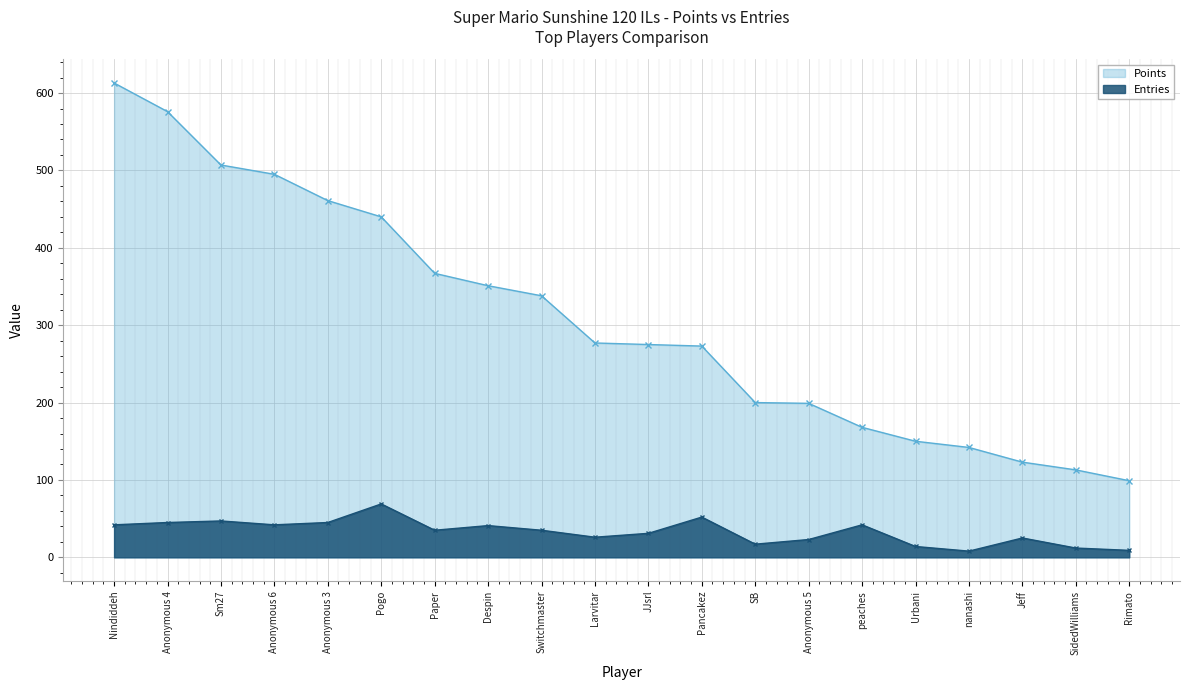

List the series in order of their overall mean, highest first.

Points, Entries